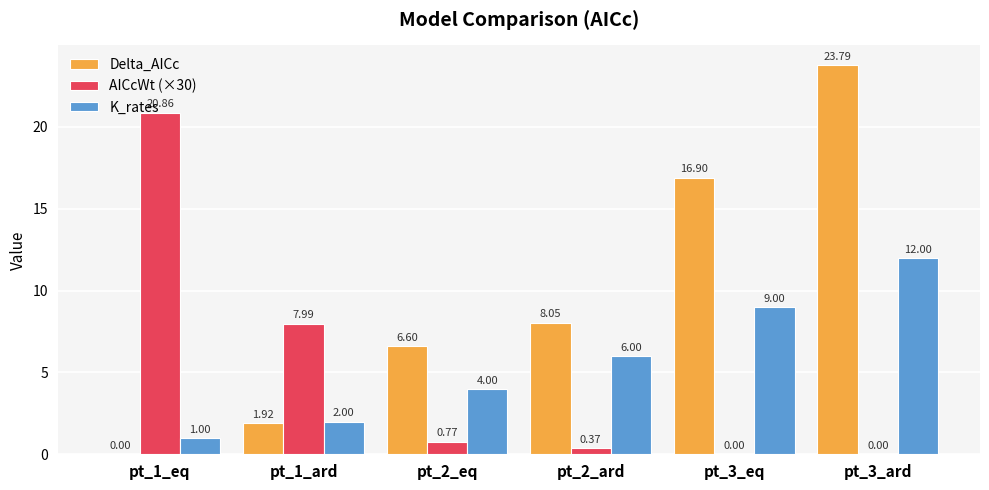

Which series changed the most between pt_2_eq and pt_3_eq?

Delta_AICc